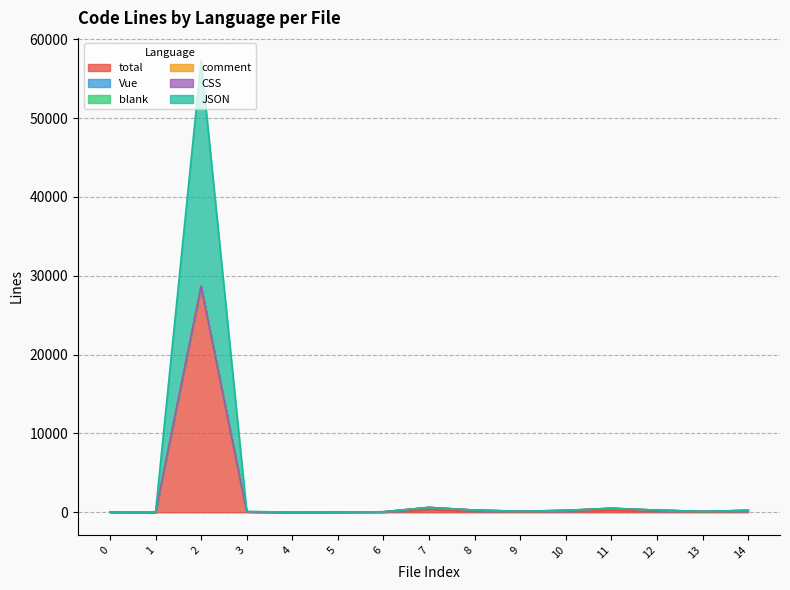

True or false: JSON and Vue cross at least once.

False